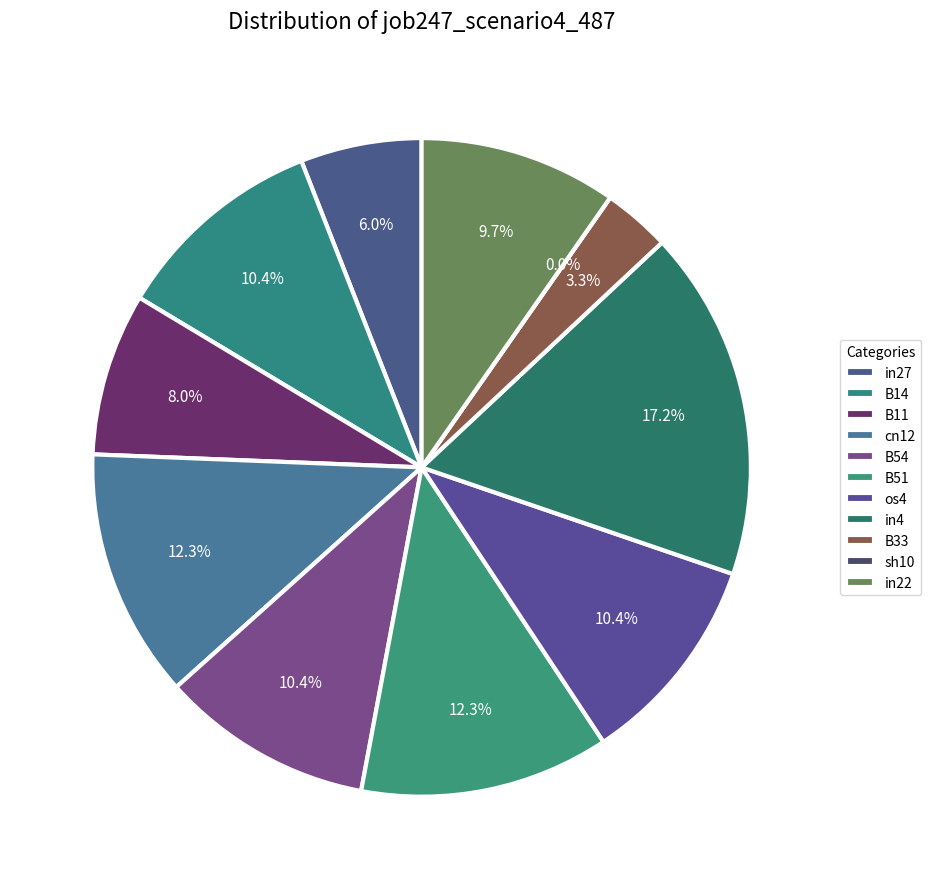

True or false: cn12 accounts for 5% of the total.

False